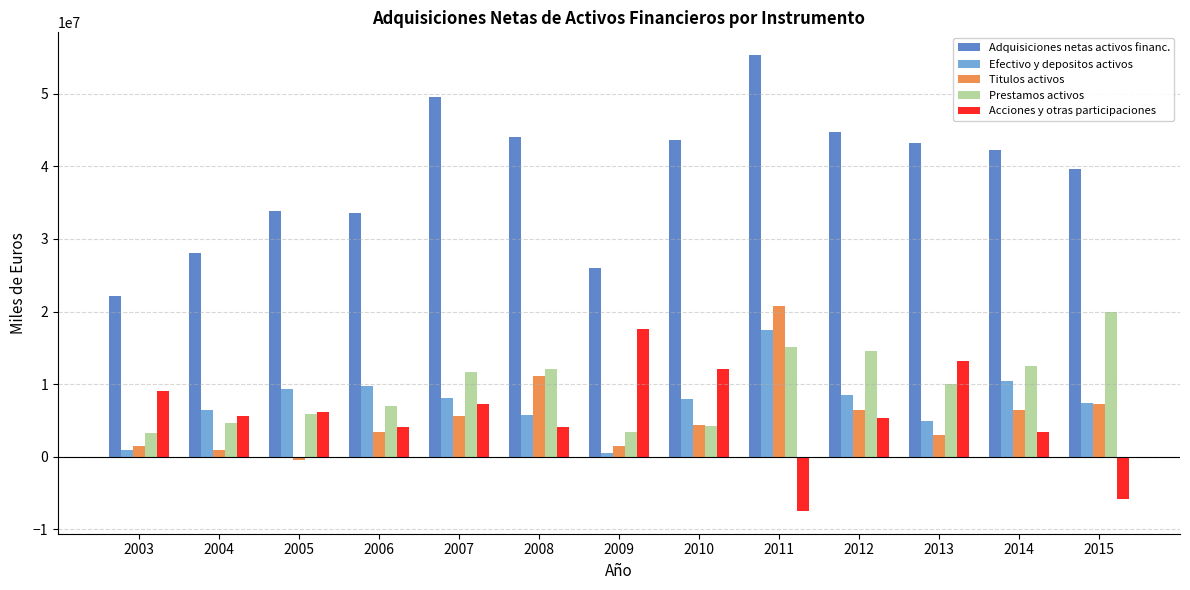

What is the spread (max minus min) of values at 2008?

40049055